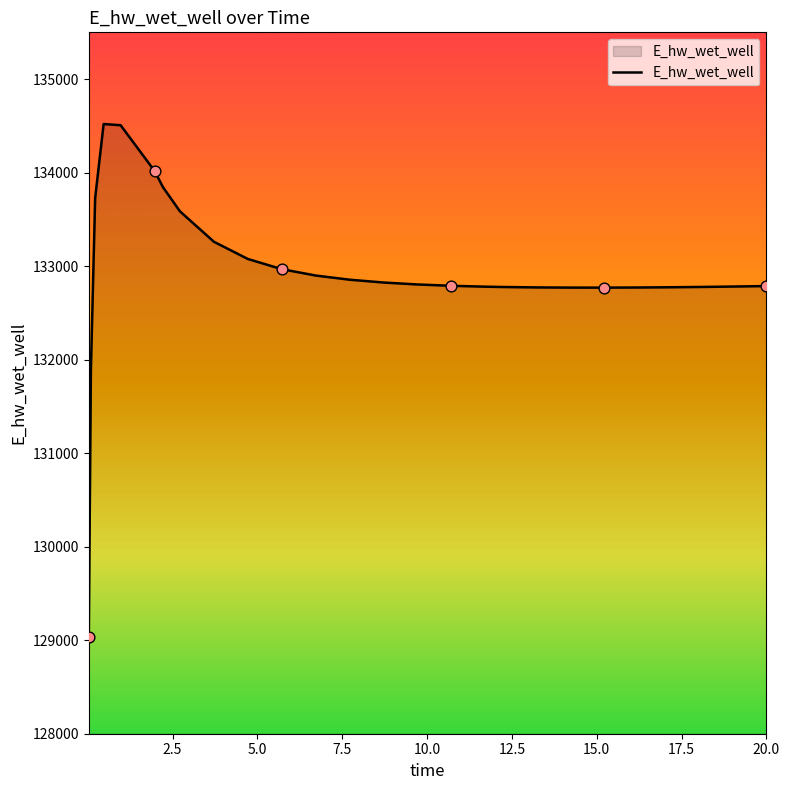

What is the difference between the maximum and minimum values?

5489.6